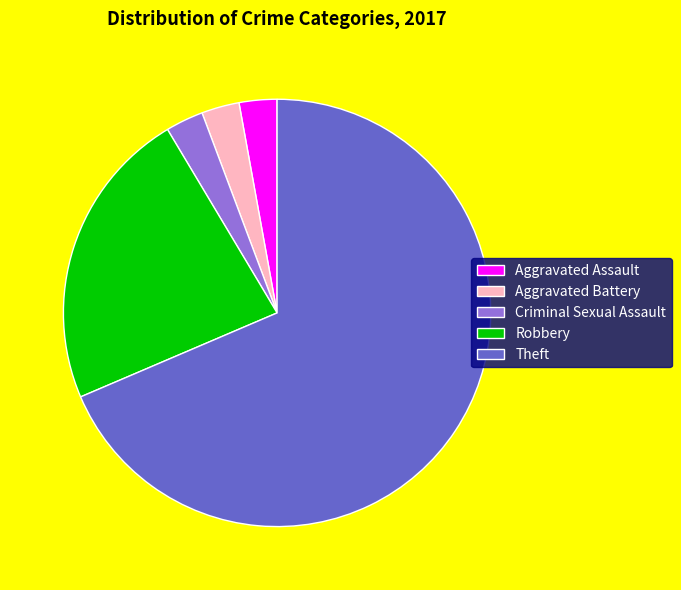

Approximately how many times larger is the value at Aggravated Assault compared to Robbery?

0.1